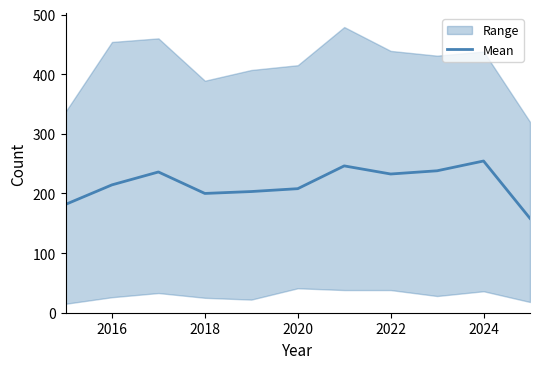

What is the value of the 6th point from the left?

208.0